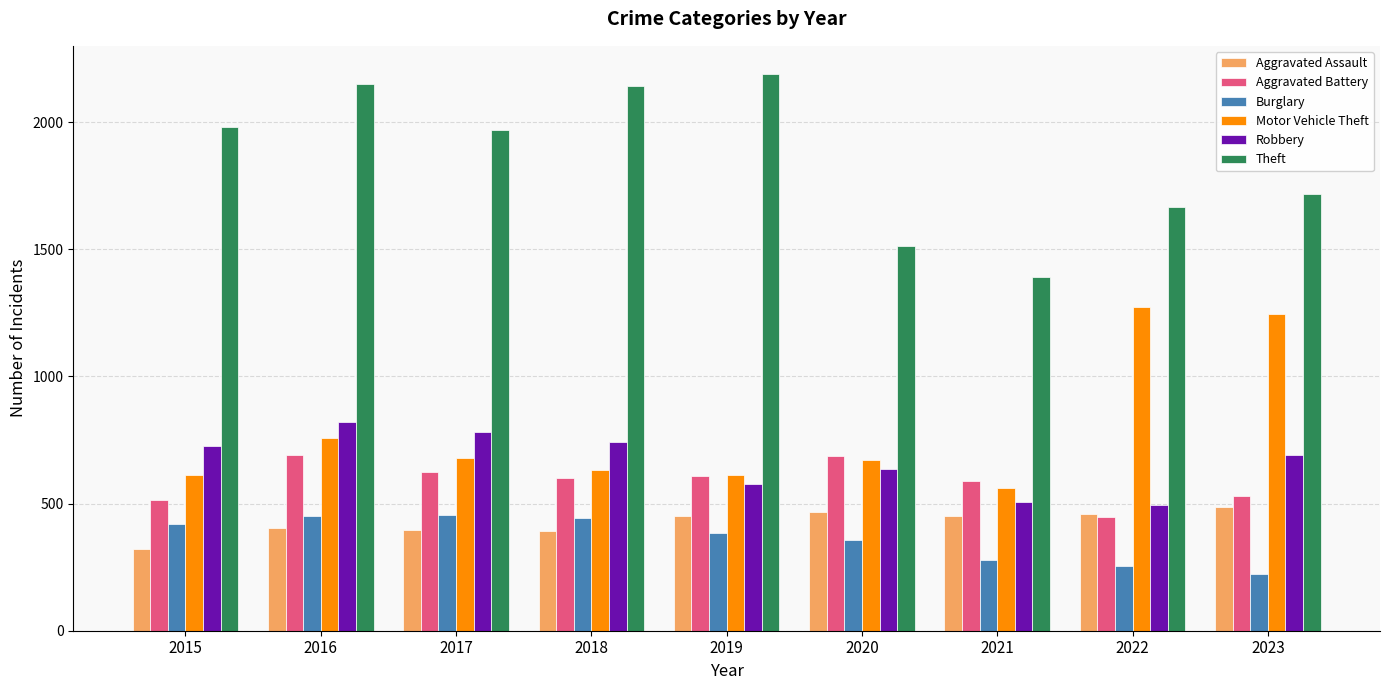

What is the highest value of the Aggravated Assault series?

488